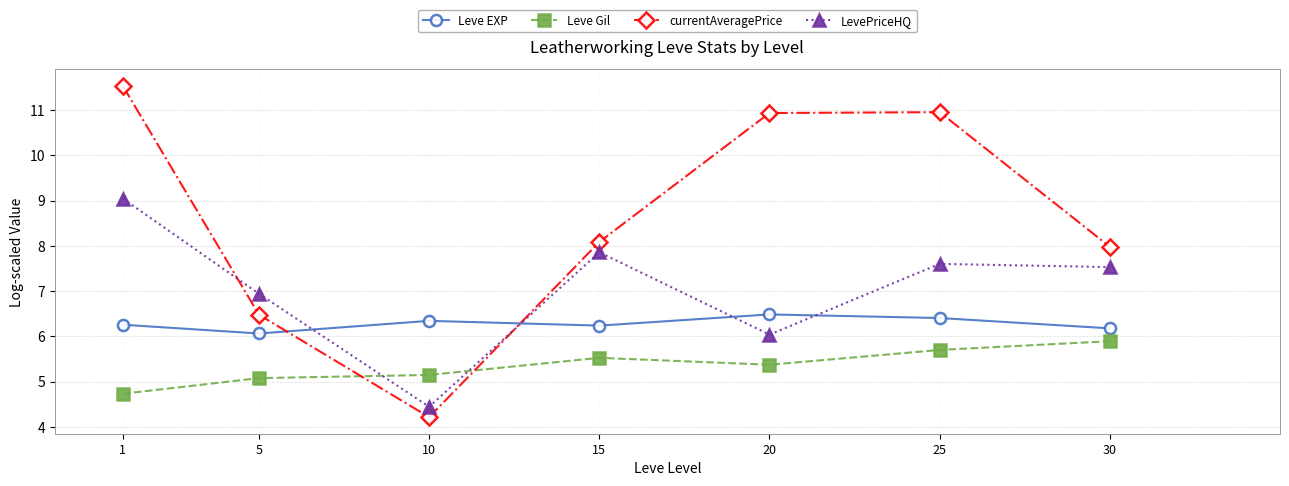

Which series changed the most between 1 and 30?

currentAveragePrice